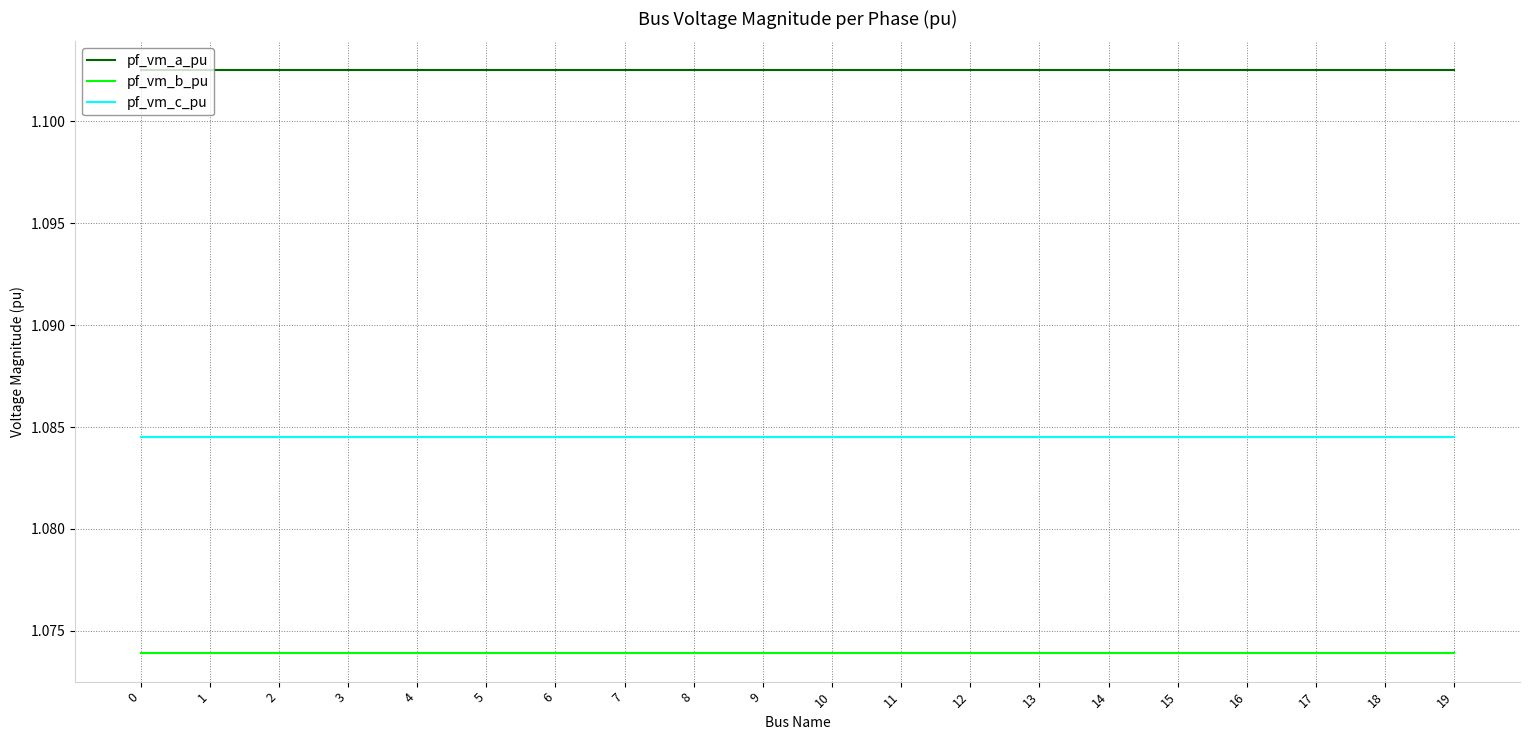

What is the sum of all pf_vm_b_pu values?

21.5